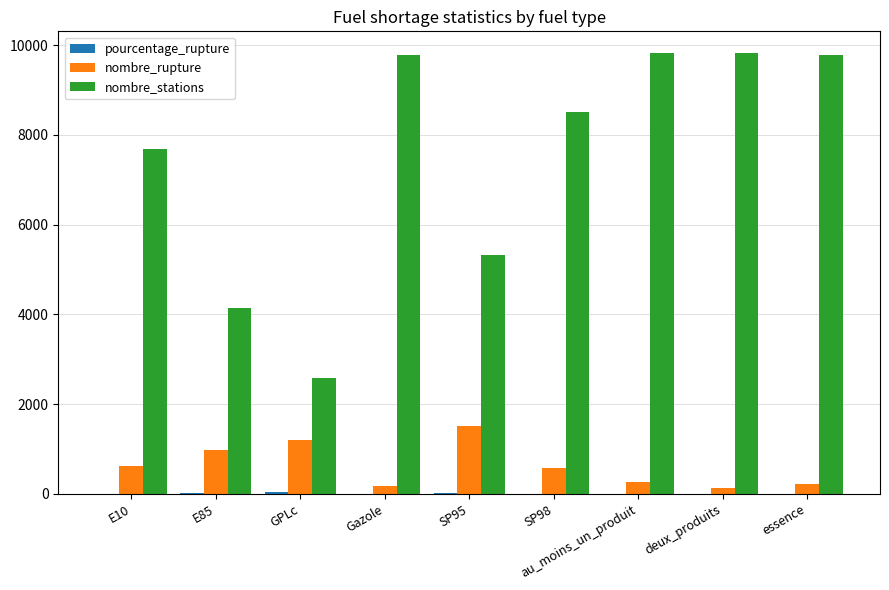

What is the highest value of the nombre_rupture series?

1516.0